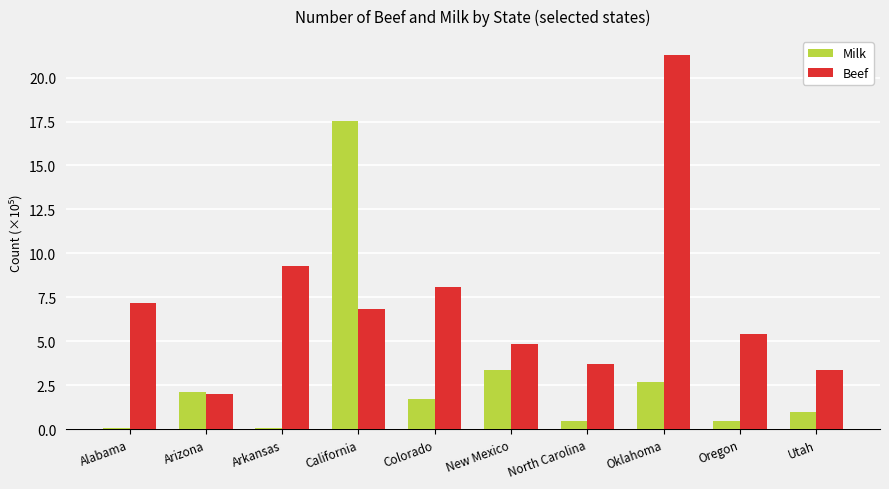

How many groups of bars are there?

10